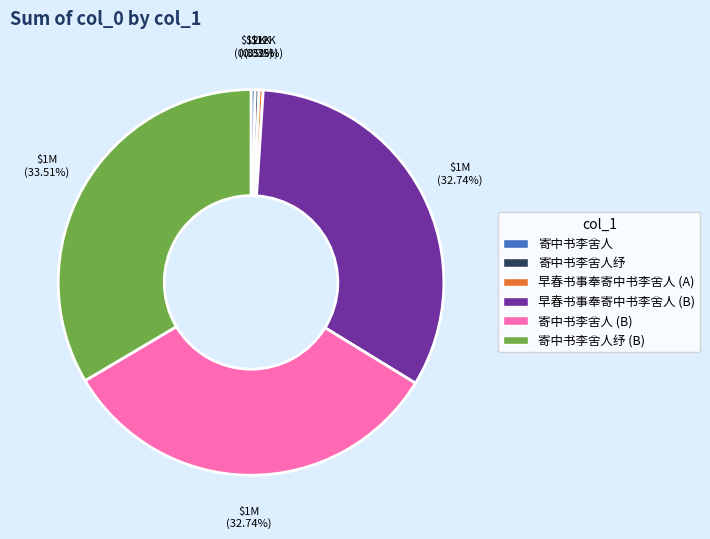

Count the number of slices in the pie.

6